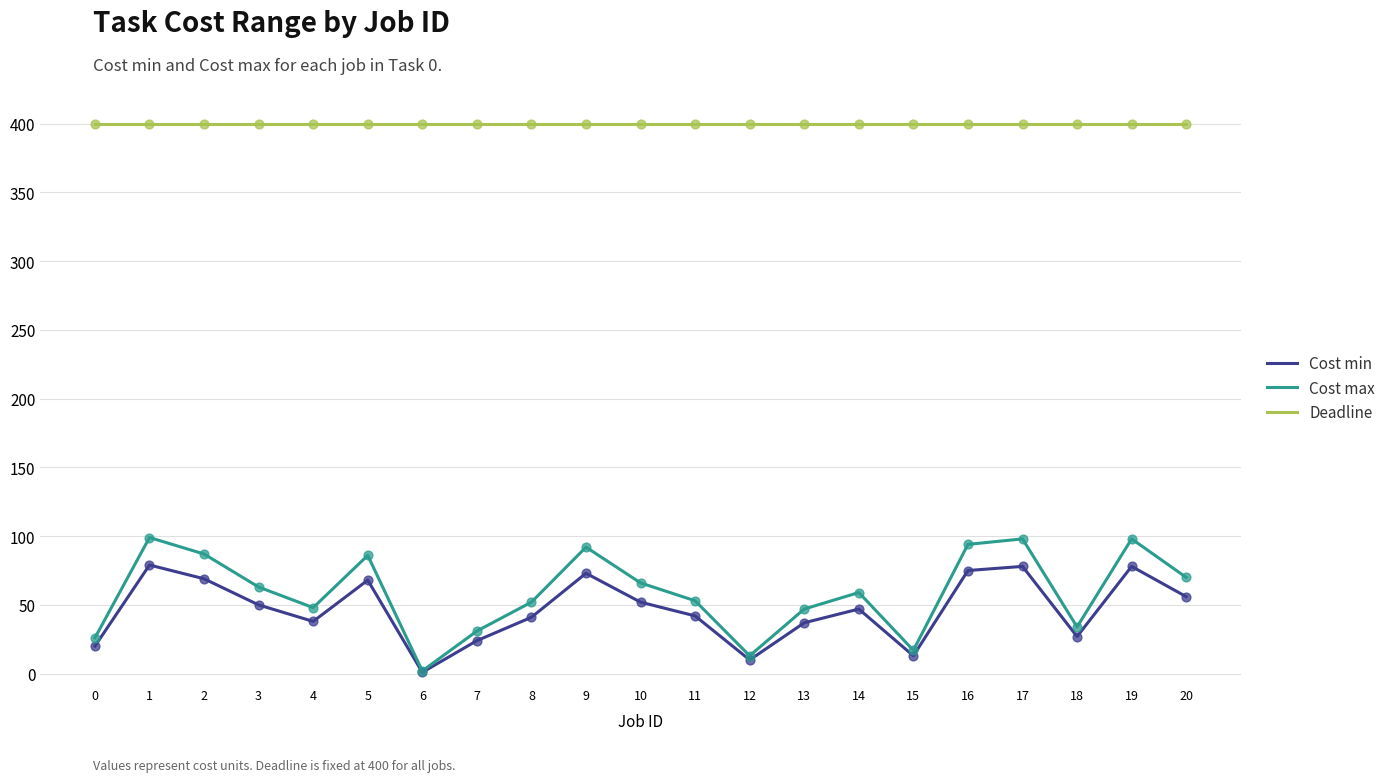

Which series changed the most between 5 and 15?

Cost max